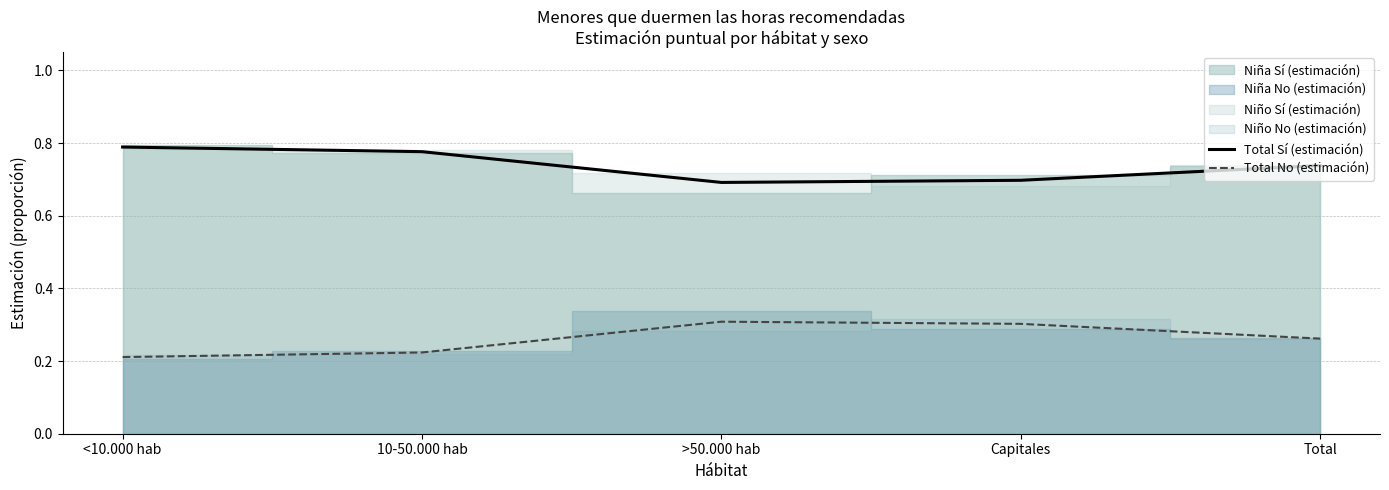

At which category does Total No (estimación) reach its first local peak?

>50.000 hab